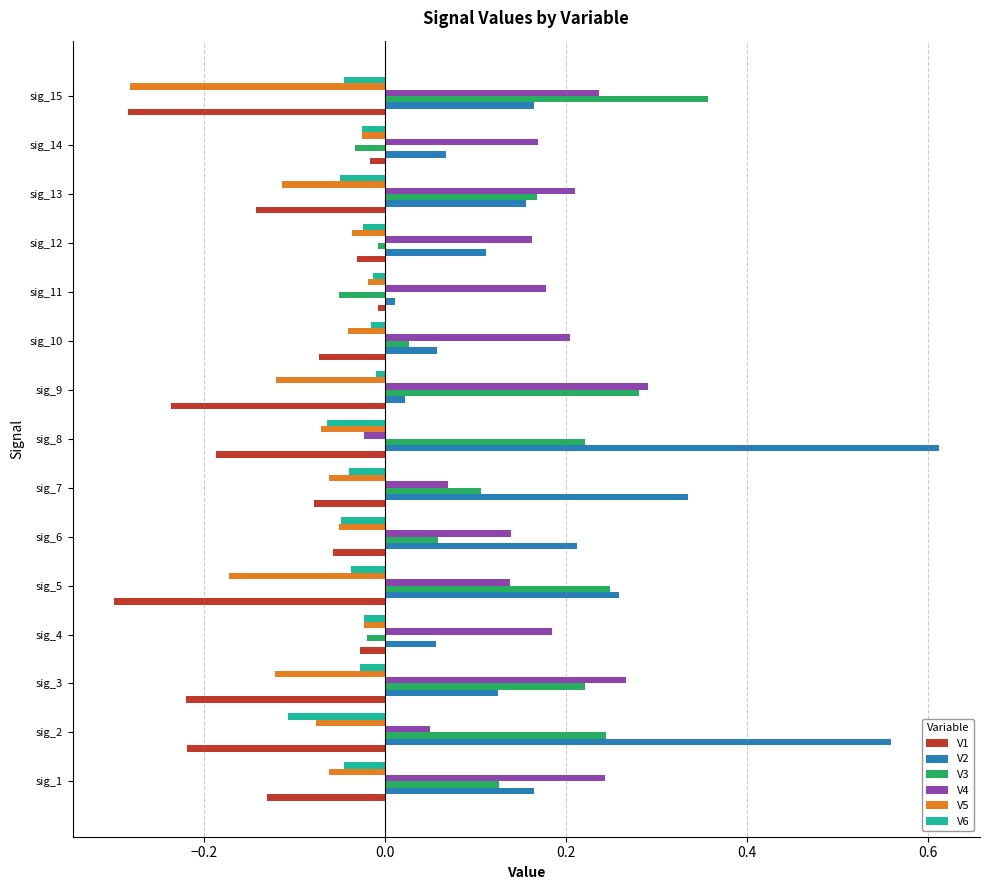

The V4 series shows 0.3 at sig_10. True or false?

False